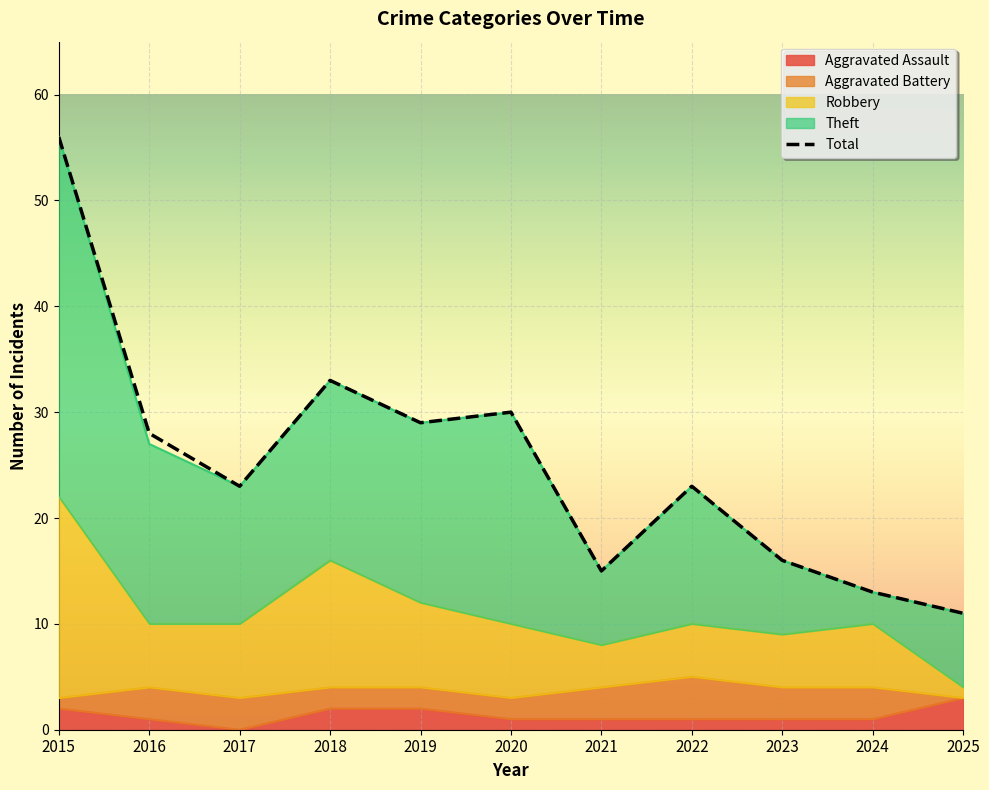

Rank the categories by Aggravated Assault value from highest to lowest.

2025, 2015, 2018, 2019, 2016, 2020, 2021, 2022, 2023, 2024, 2017